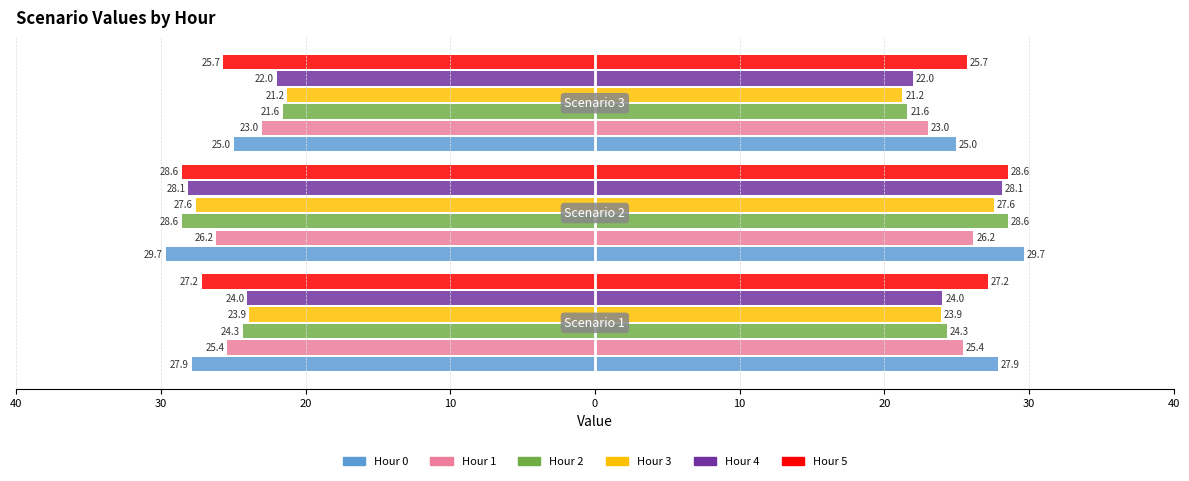

True or false: Hour 4 has a value of -8.5 at 30.

False